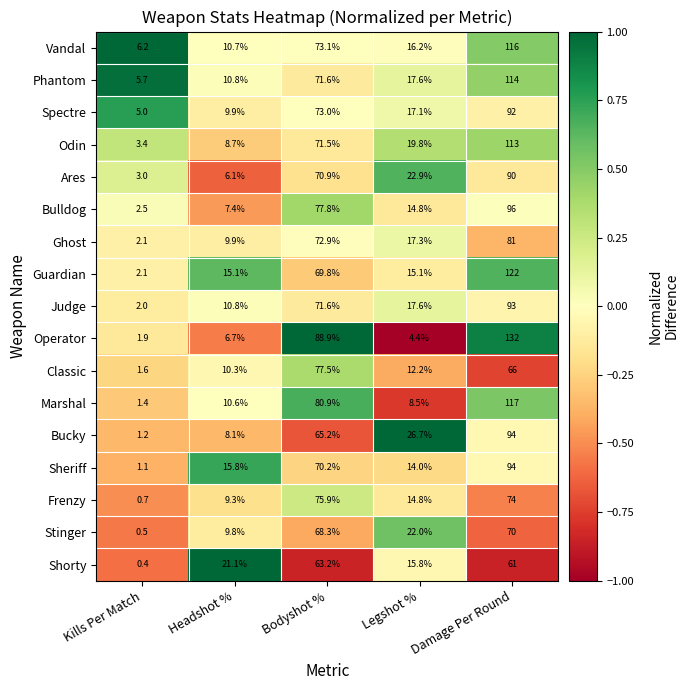

At which label does Spectre reach its peak?

Damage Per Round